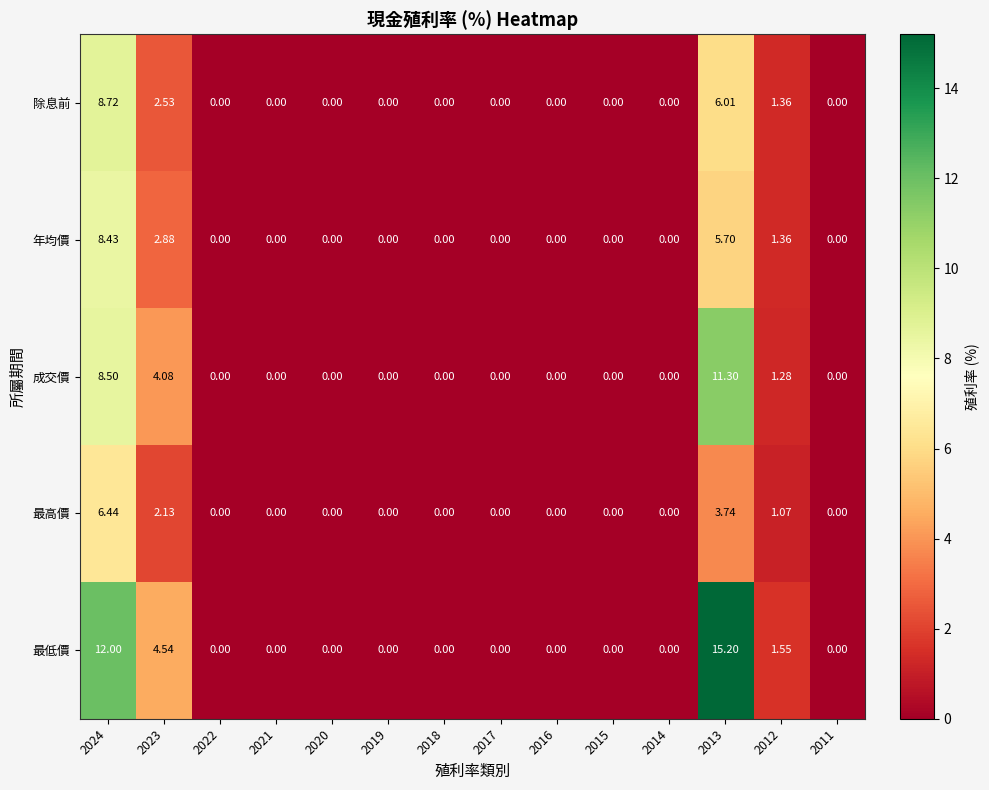

Which series changed the most between 2024 and 2014?

最低價